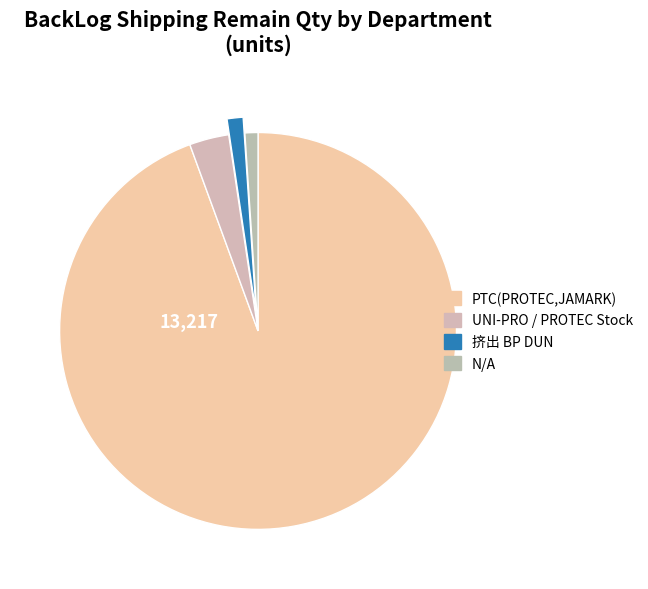

What is the majority slice?

PTC(PROTEC,JAMARK)